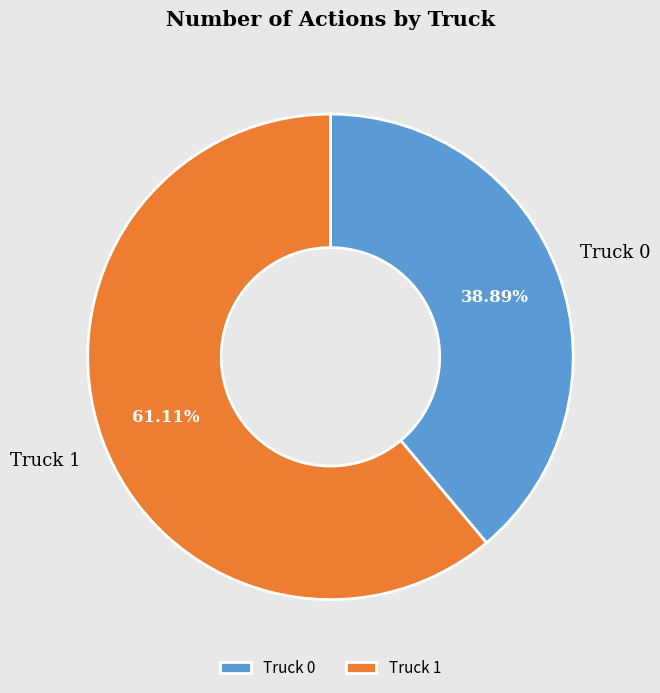

The Truck 1 slice represents 72% of the pie. True or false?

False